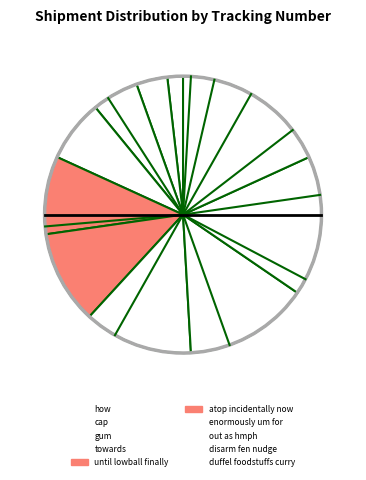

What is the ratio of the value at towards to the value at enormously um for?

0.6